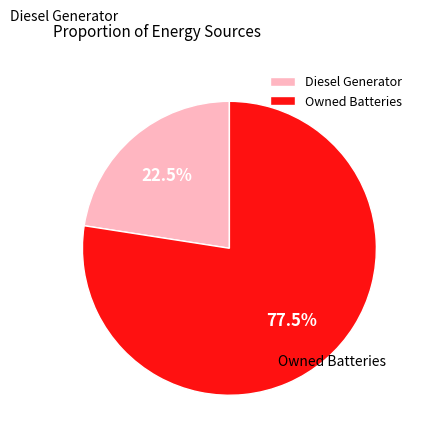

Which slice is the largest?

Owned Batteries